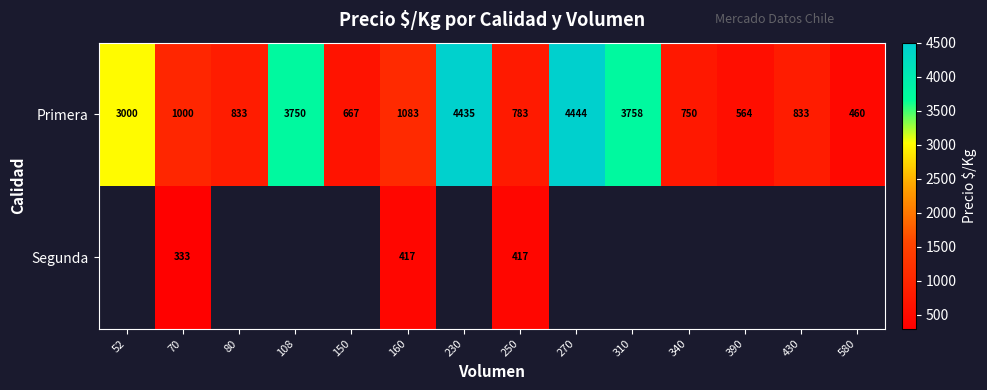

How many values in the Primera series are below 1000?

7